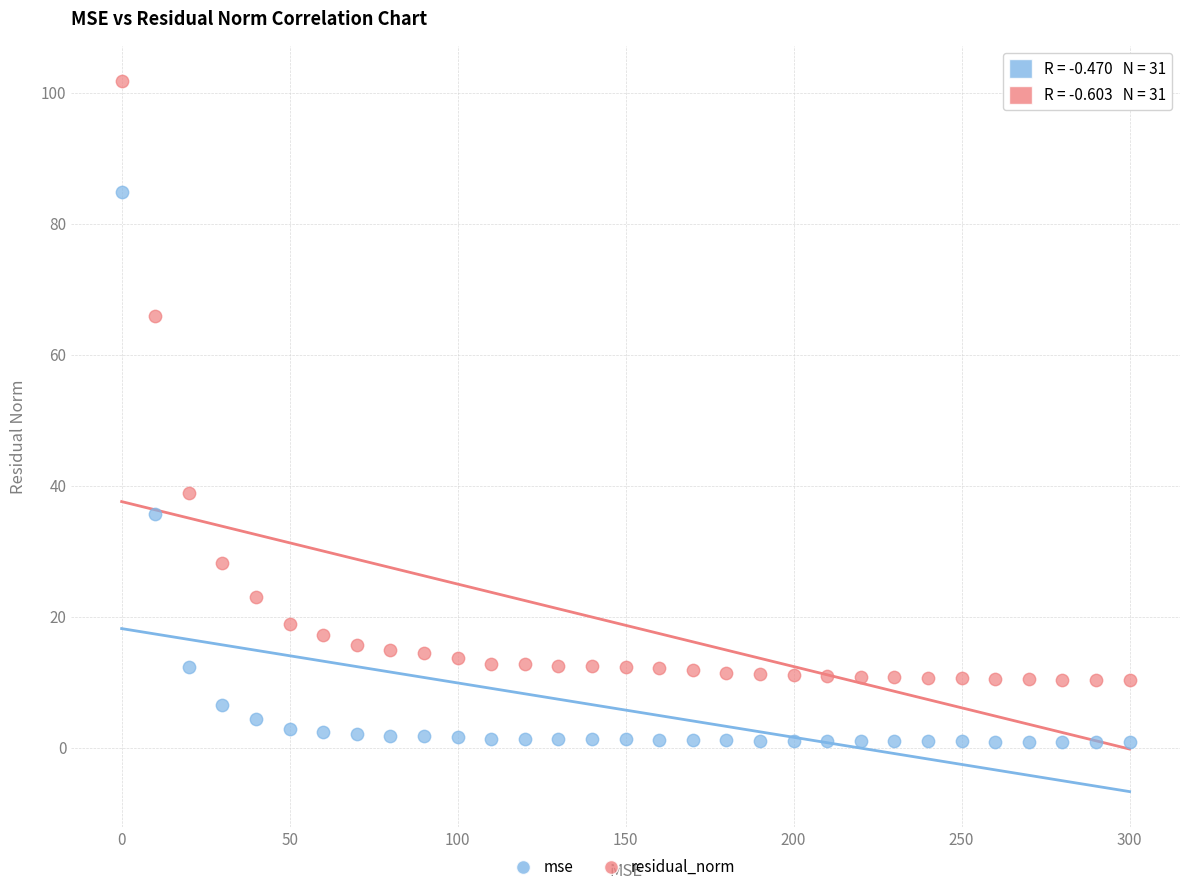

Which series reaches the minimum Y coordinate?

mse